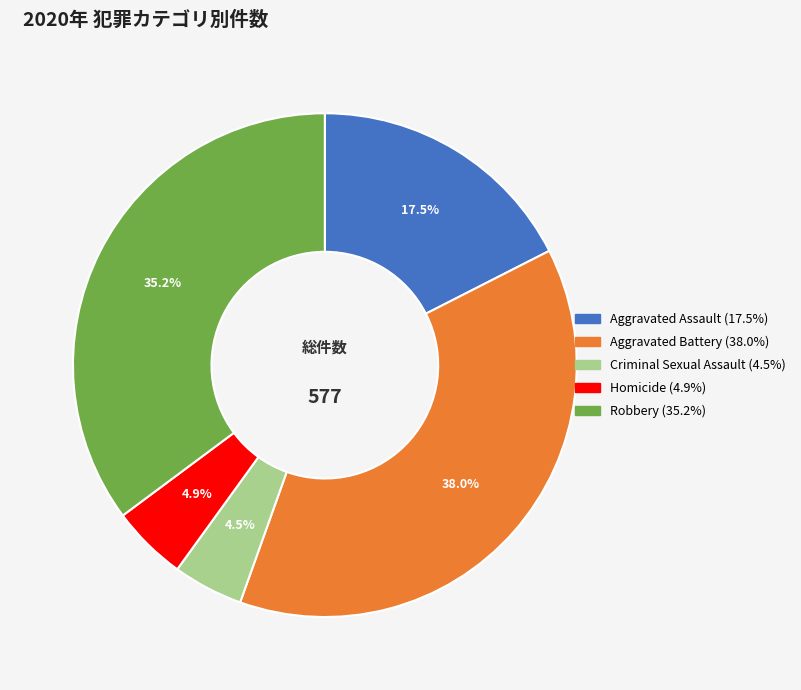

How many slices are in this pie chart?

5